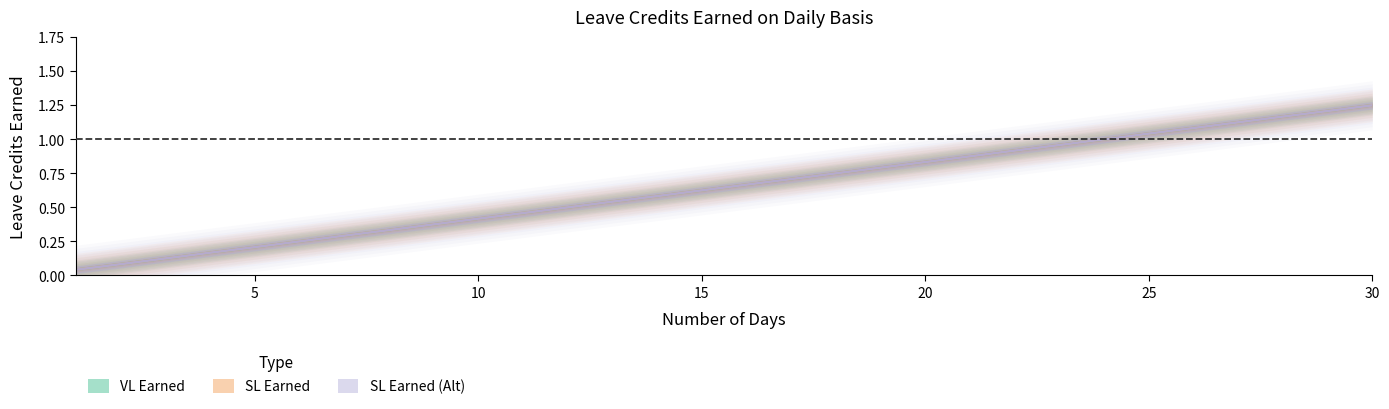

List the series in order of their peak value, highest first.

VL Earned, SL Earned, SL Earned (Alt)